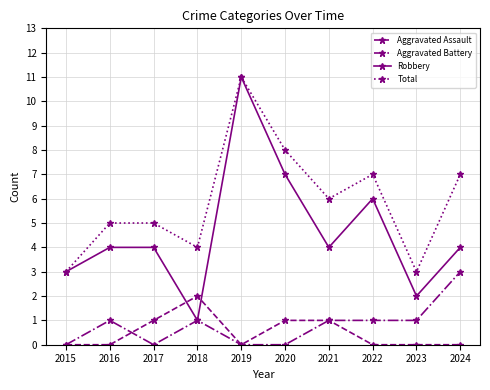

Rank the series at 2024 from highest to lowest value.

Total, Robbery, Aggravated Battery, Aggravated Assault